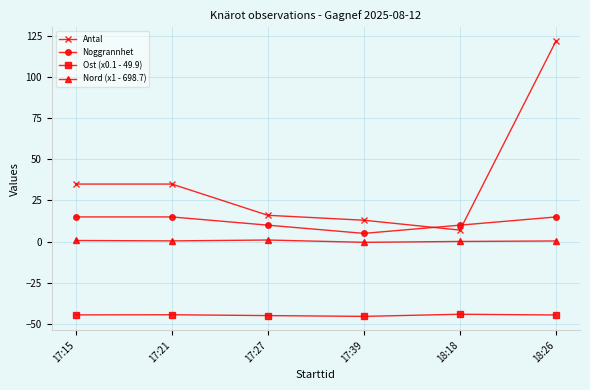

Is the value of Nord (x1 - 698.7) at 17:27 greater than the value of Ost (x0.1 - 49.9) at 17:21?

Yes